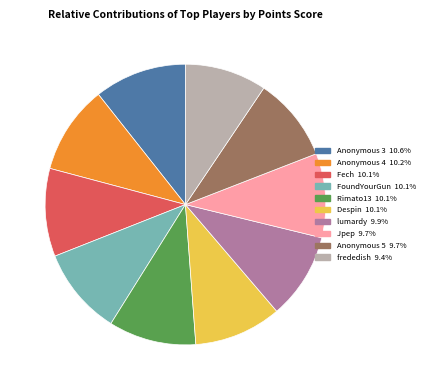

Is it true that frededish is 9% of the pie?

True